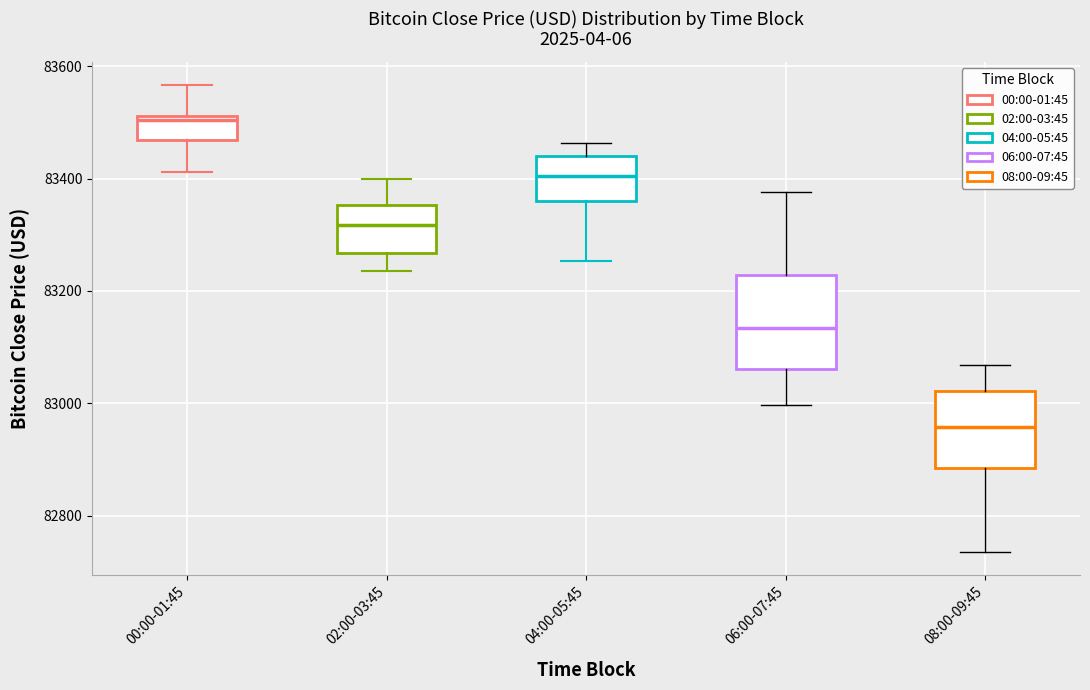

Reading left to right, read every box against the y-axis: the position of its median line, the range the box covers, and the ends of its whiskers. The values are not printed on the chart, so give them approximately, as read against the axis.

00:00-01:45: median 83500, box 83460 to 83520, whiskers 83420 to 83560
02:00-03:45: median 83320, box 83260 to 83360, whiskers 83240 to 83400
04:00-05:45: median 83400, box 83360 to 83440, whiskers 83260 to 83460
06:00-07:45: median 83140, box 83060 to 83220, whiskers 83000 to 83380
08:00-09:45: median 82960, box 82880 to 83020, whiskers 82740 to 83060